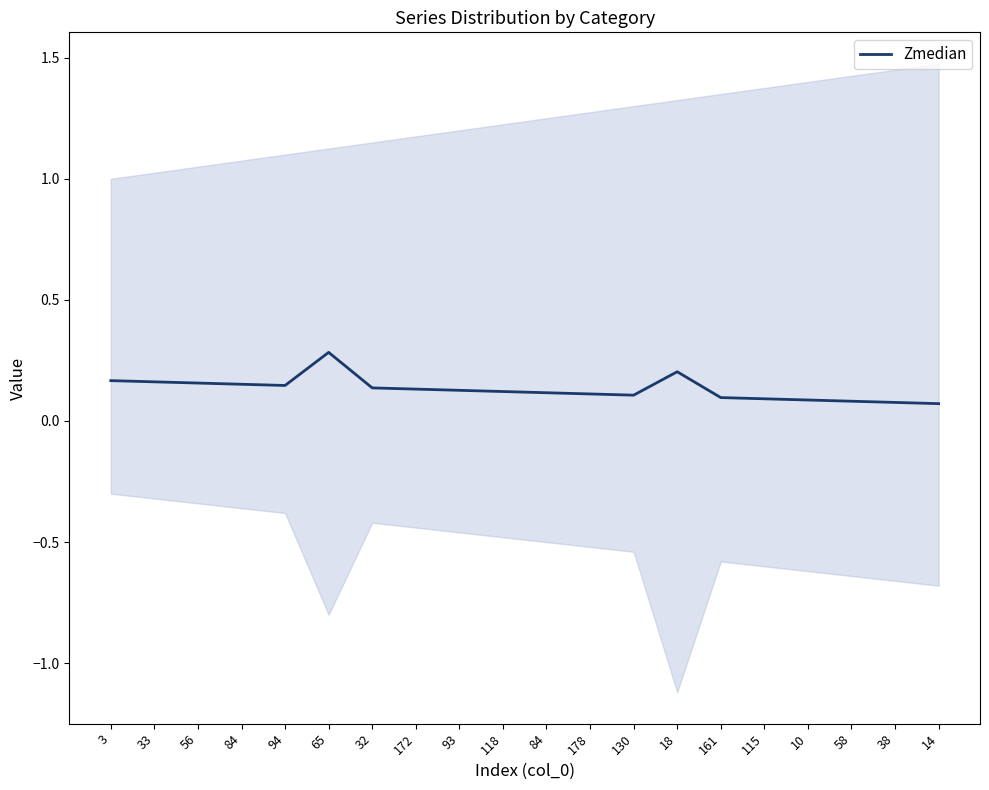

Is it true that the value at 58 is 0.1?

False